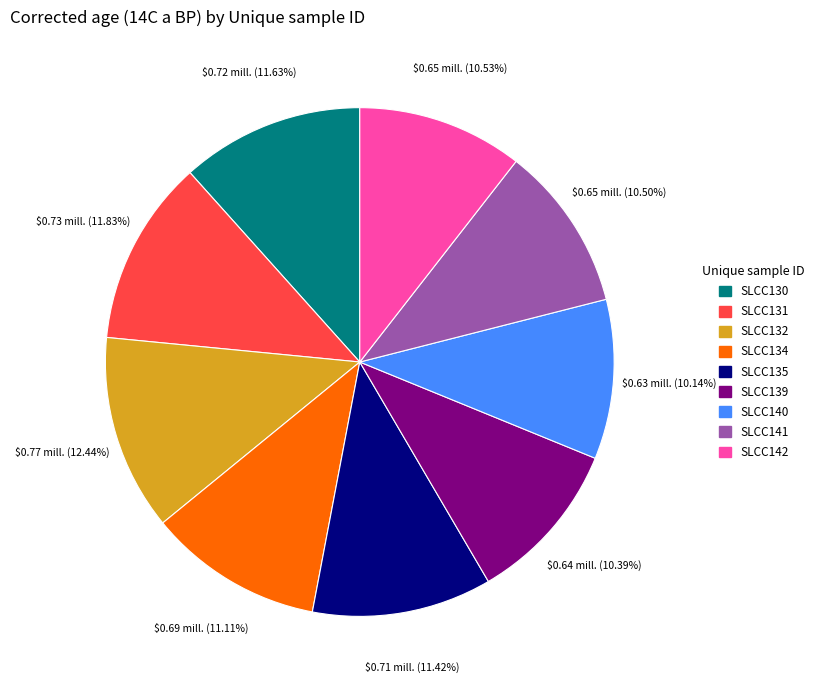

Count the number of slices in the pie.

9